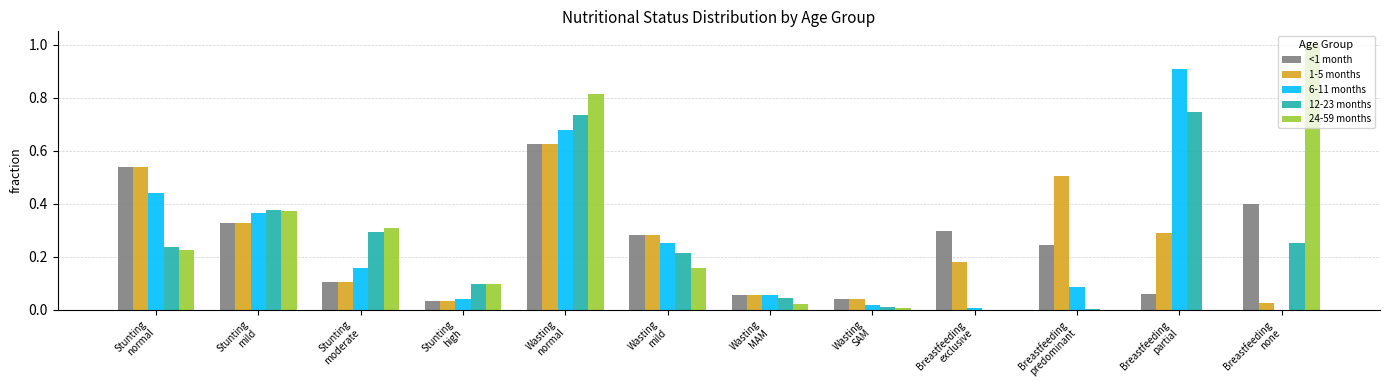

What is the sum of all 6-11 months values?

3.0